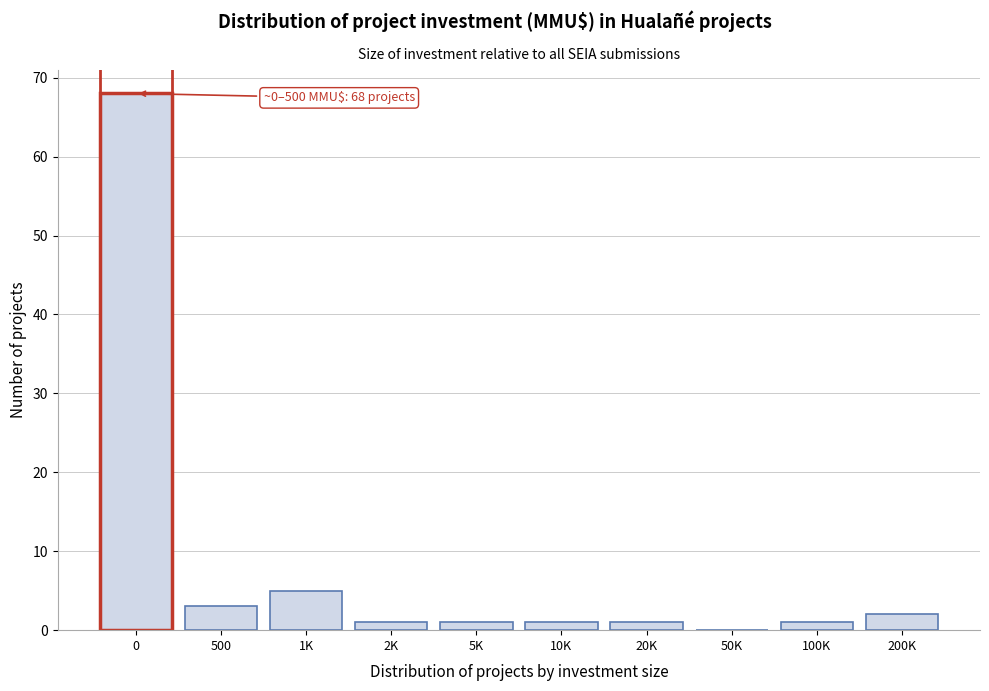

Reading right to left, what are all the values shown in this chart?

200K=2	100K=1	50K=0	20K=1	10K=1	5K=1	2K=1	1K=5	500=3	0=68